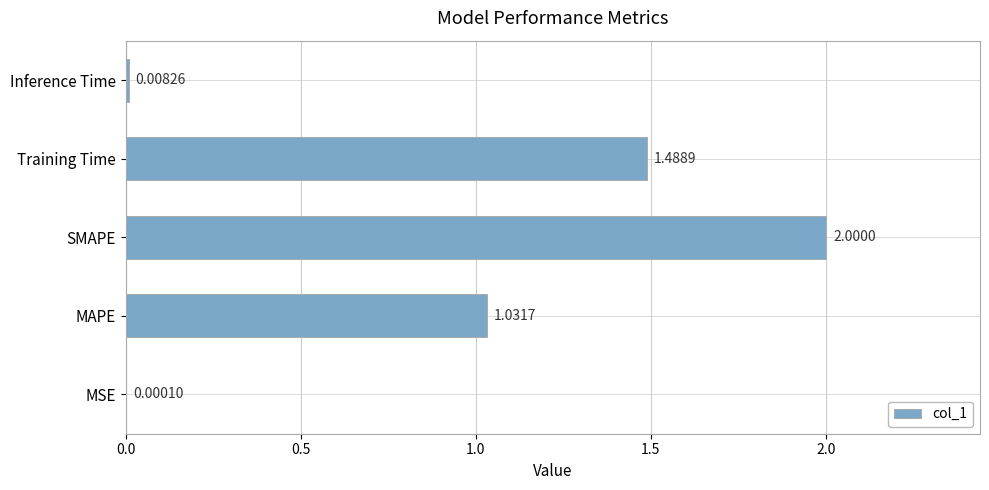

What is the change in value from SMAPE to Training Time?

-0.5